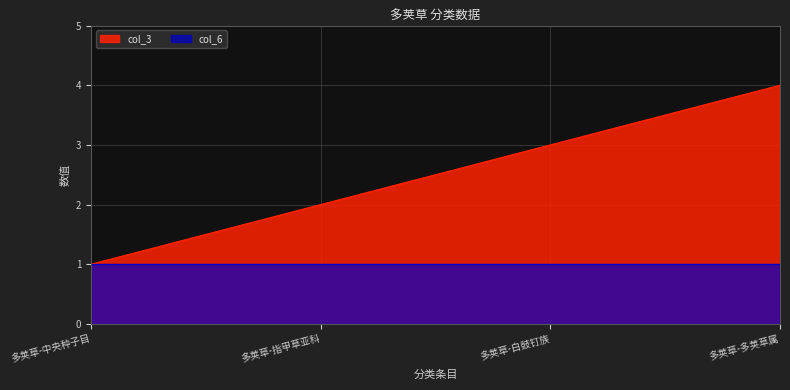

Does the chart have visible grid lines?

Yes